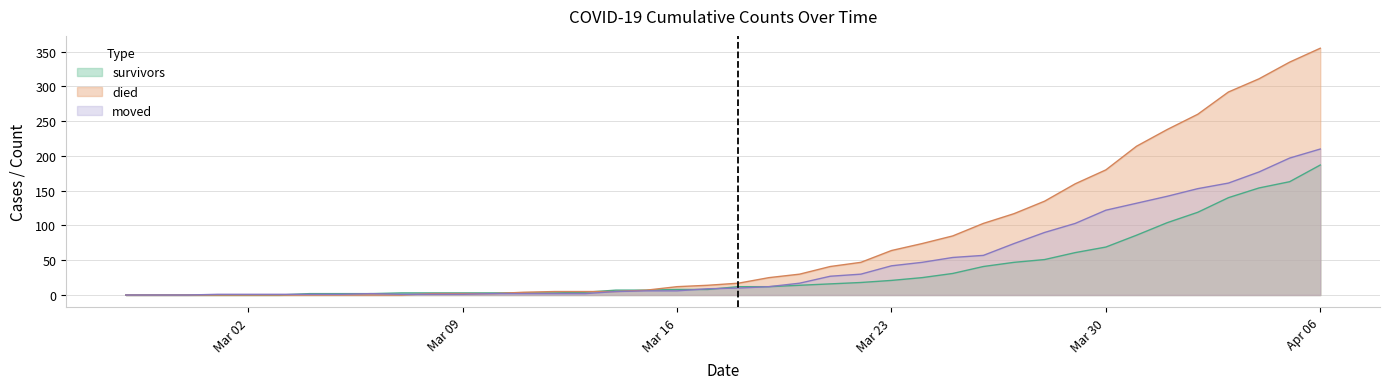

Which category has the lowest value across all series?

2020-02-27